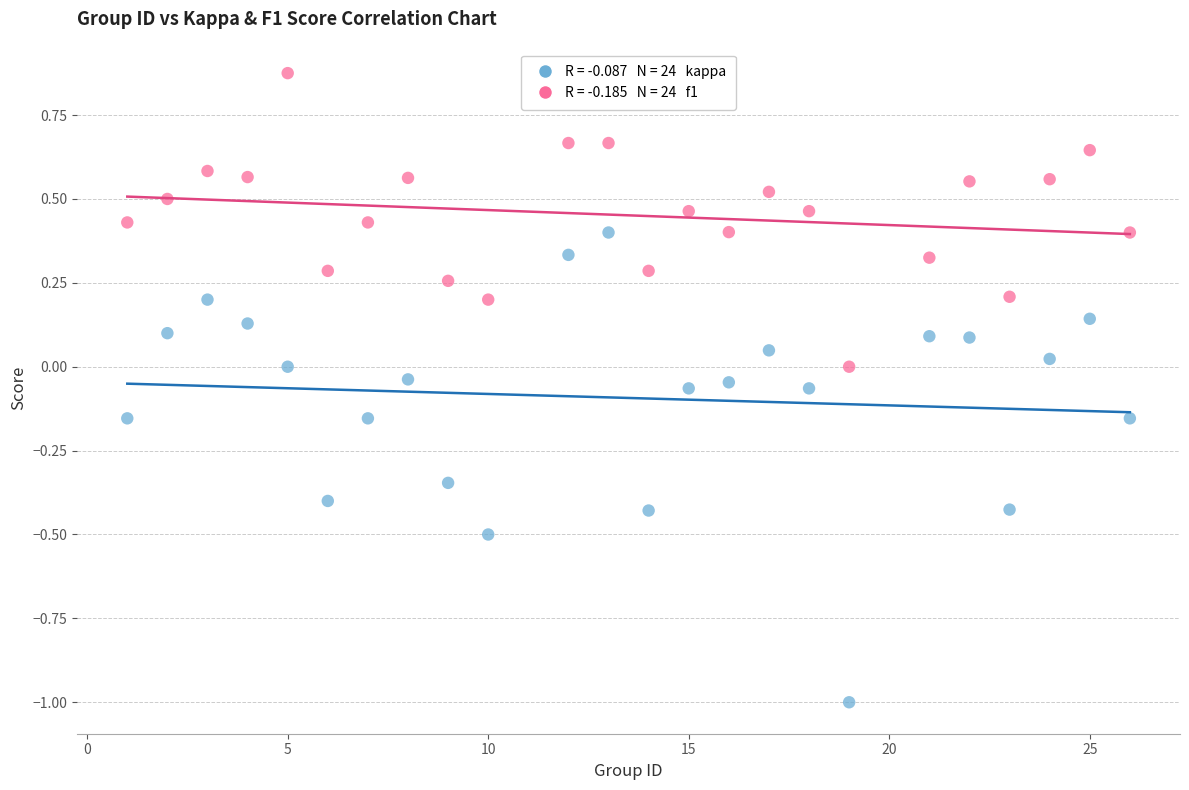

Across all data points, what is the range of X values (max minus min)?

25.0